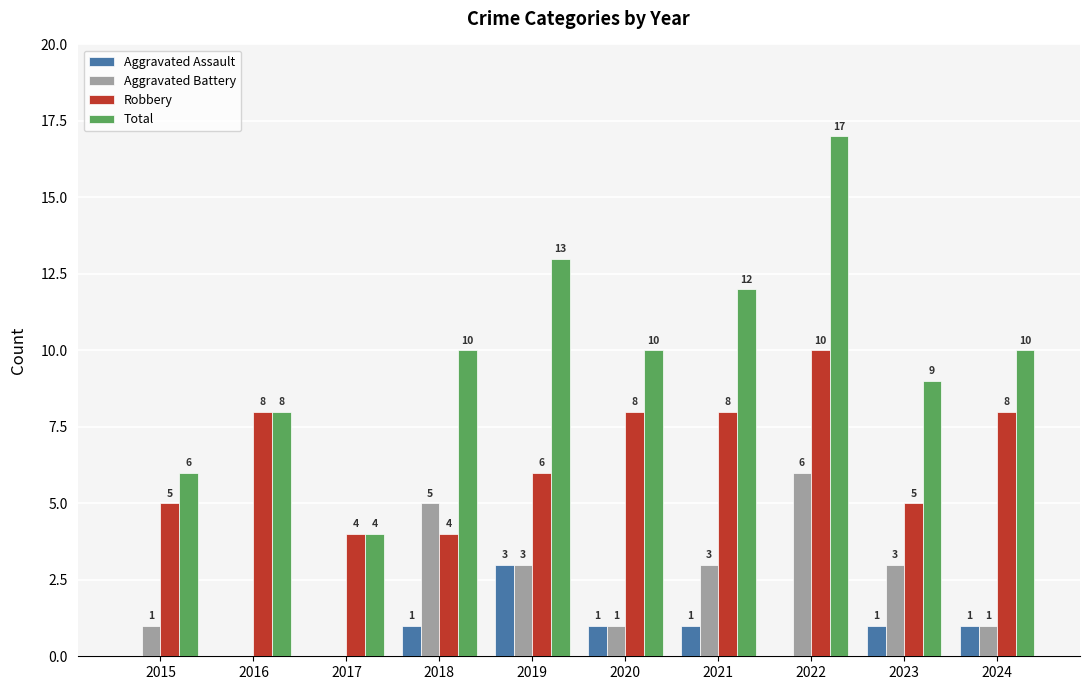

Which label corresponds to the largest value in the chart?

2022